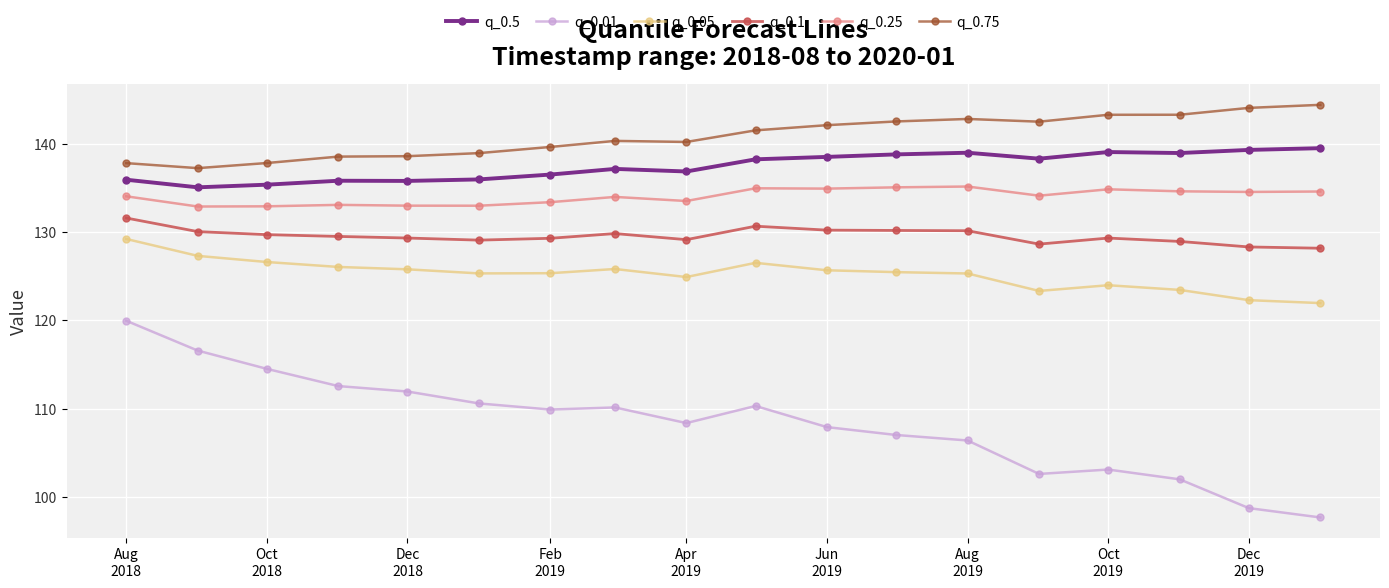

True or false: q_0.05 and q_0.25 intersect in this chart.

False